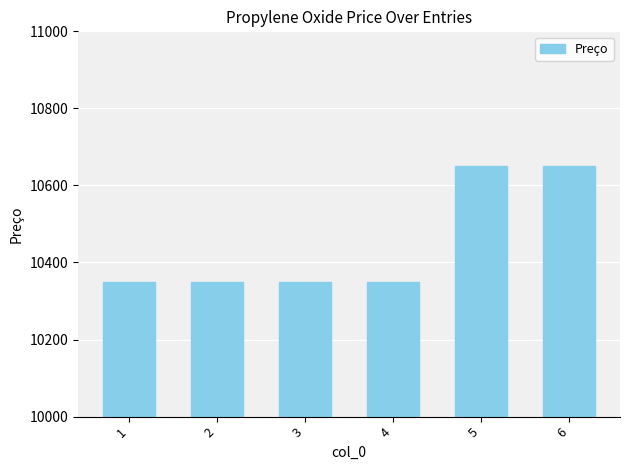

What is the sum of the values at 6 and 1?

21000